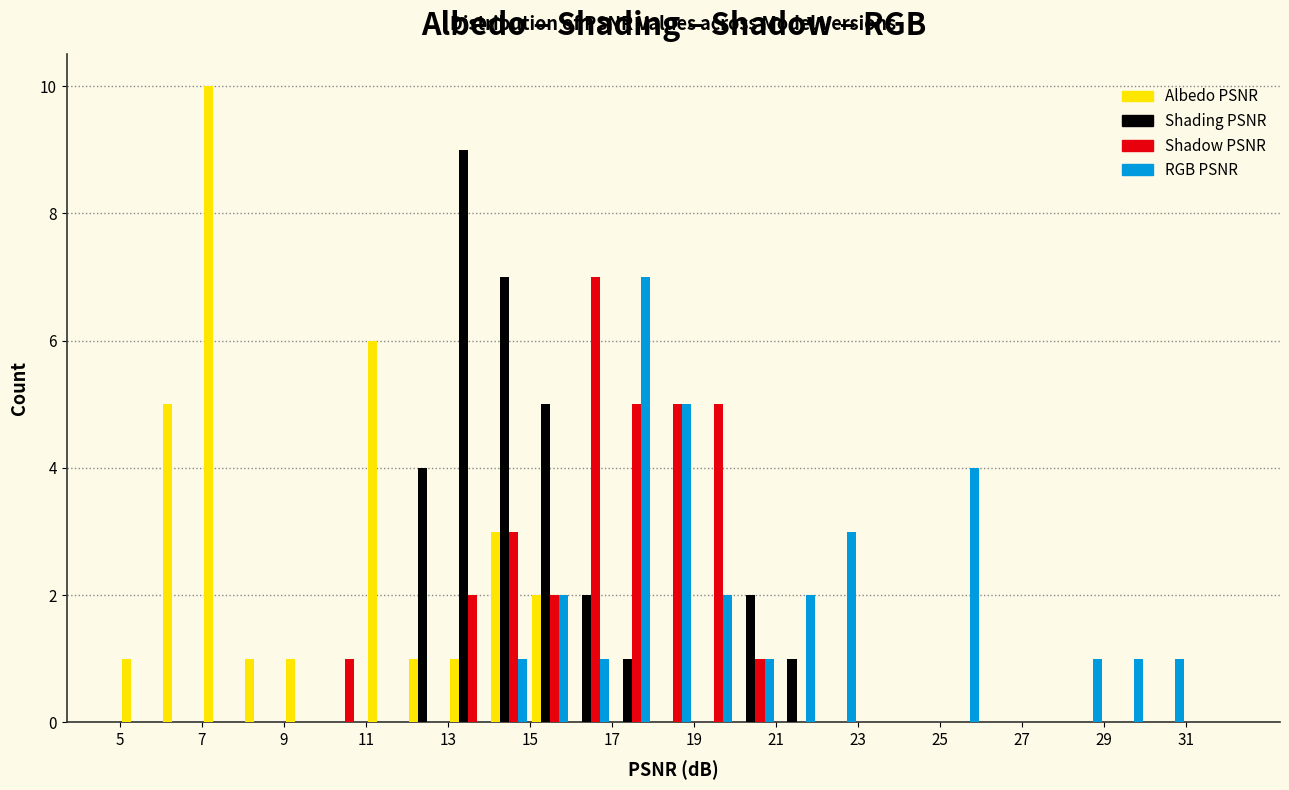

What is the height of the Shading PSNR bar covering 20 to 21 on the x-axis? The values are not printed on the chart, so give them approximately, as read against the axis.

2